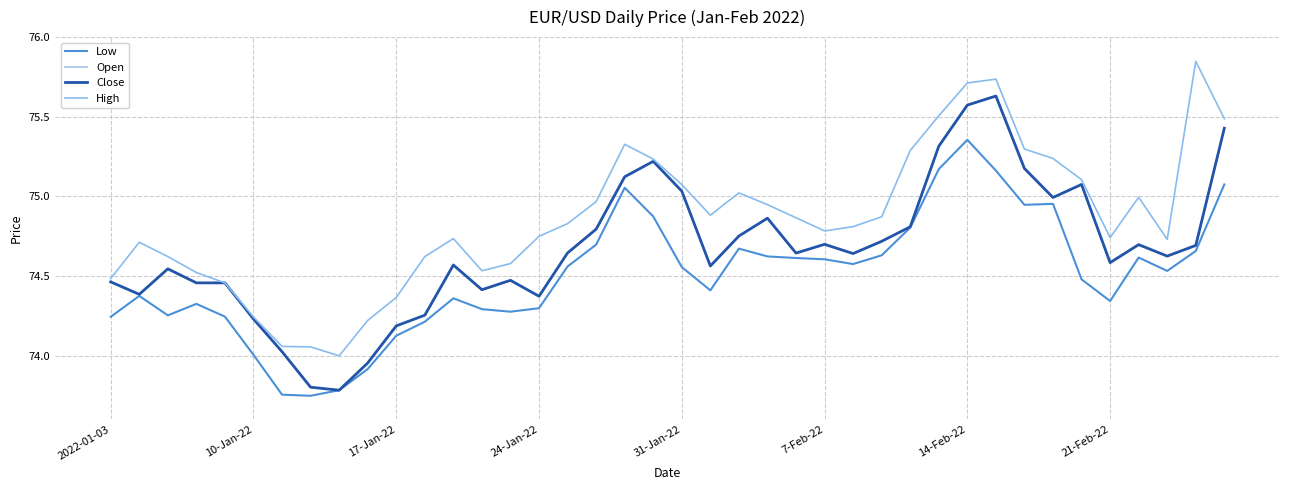

Does the chart have visible grid lines?

Yes